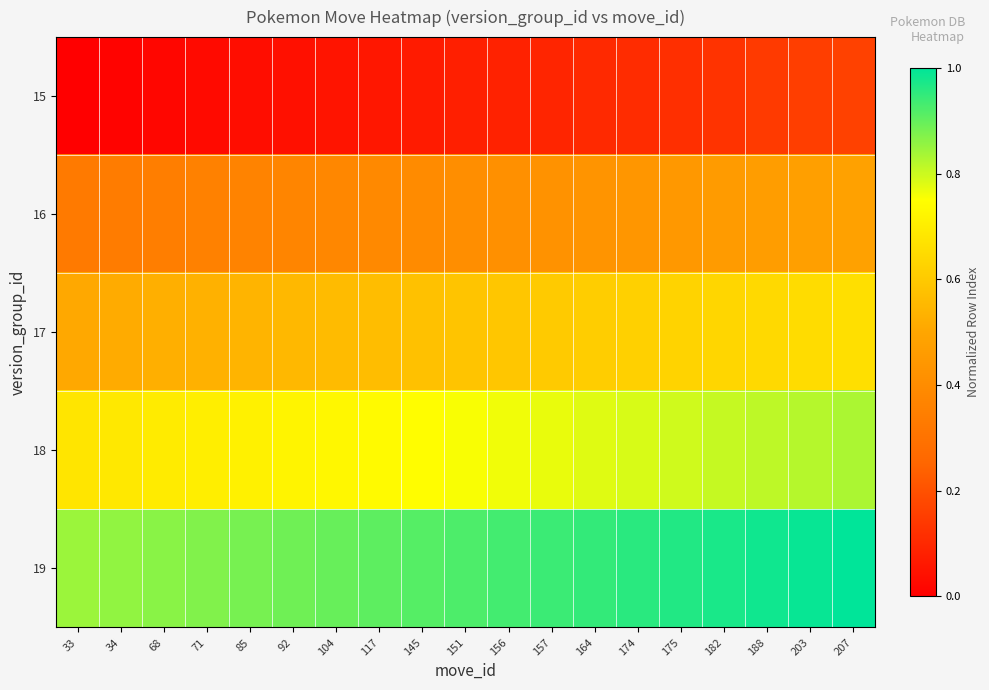

Which series has the largest total across all categories?

19